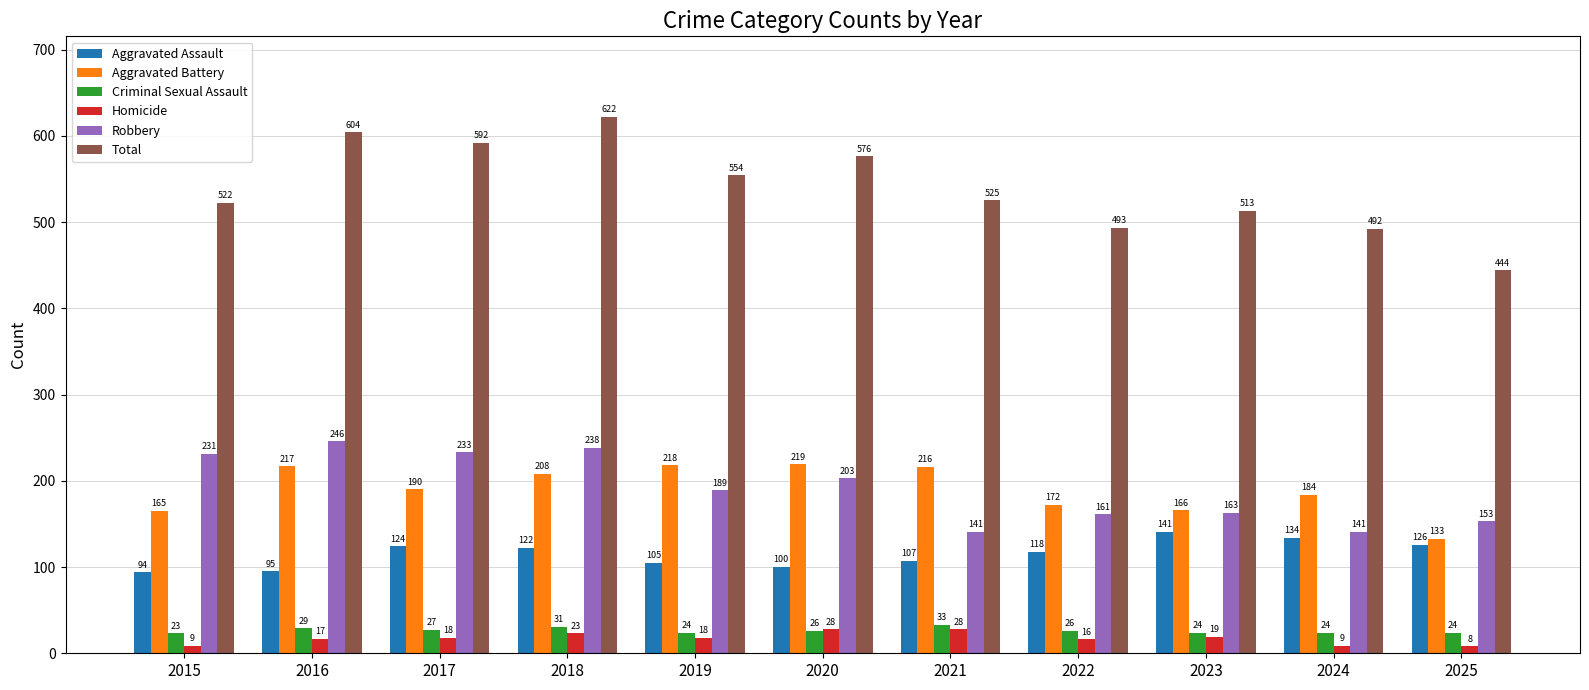

Reading left to right, transcribe all the data shown in this chart.

Aggravated Assault: 94	95	124	122	105	100	107	118	141	134	126
Aggravated Battery: 165	217	190	208	218	219	216	172	166	184	133
Criminal Sexual Assault: 23	29	27	31	24	26	33	26	24	24	24
Homicide: 9	17	18	23	18	28	28	16	19	9	8
Robbery: 231	246	233	238	189	203	141	161	163	141	153
Total: 522	604	592	622	554	576	525	493	513	492	444